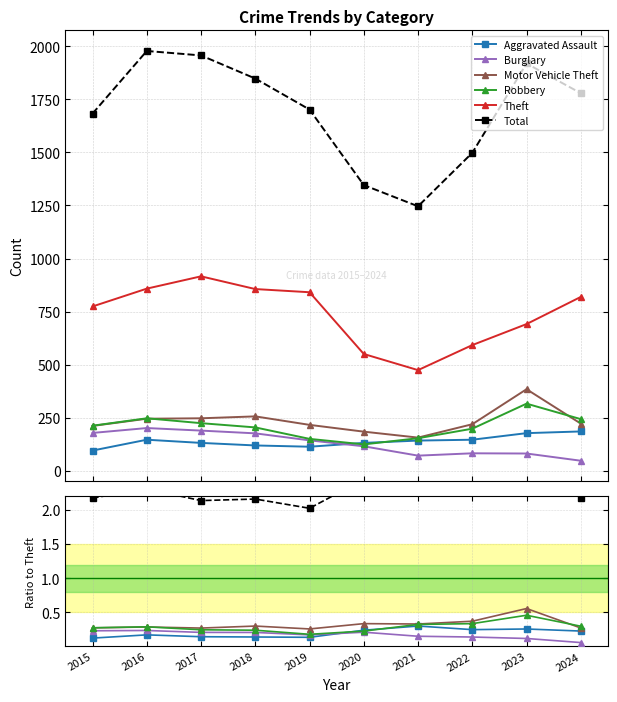

Where is Burglary nearest to the value 0?

2024